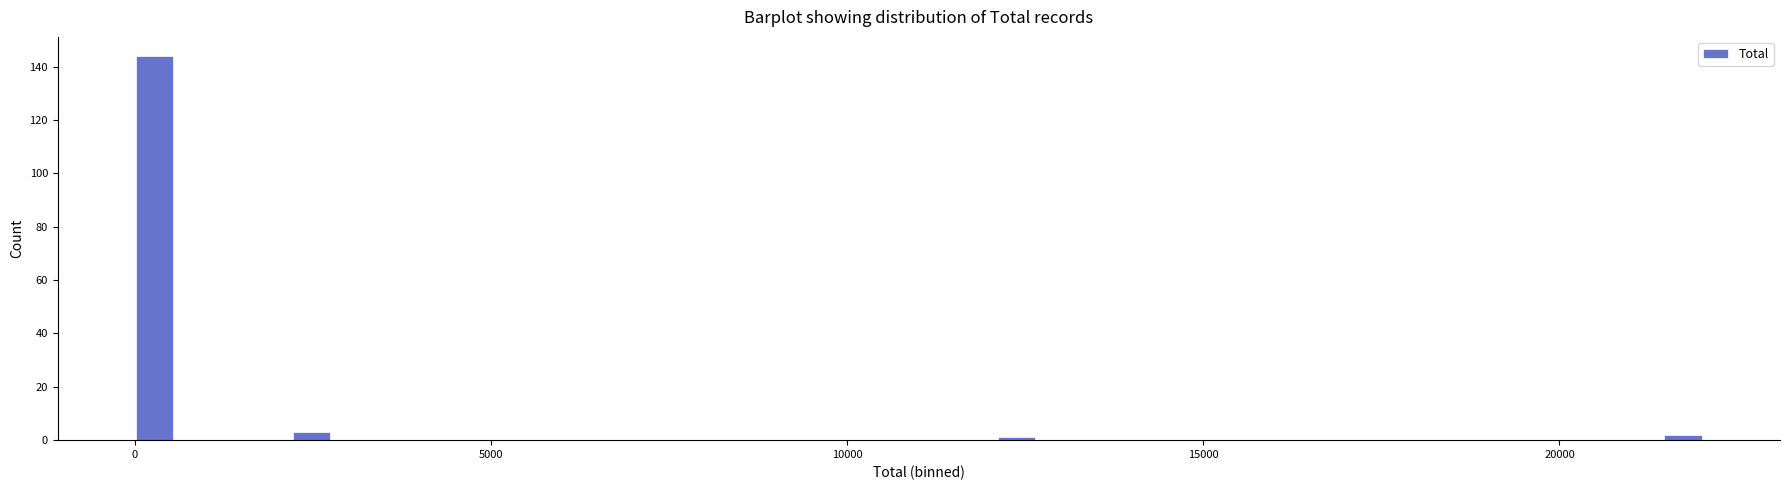

Read against the x-axis, roughly where is the centre of the tallest bar?

500